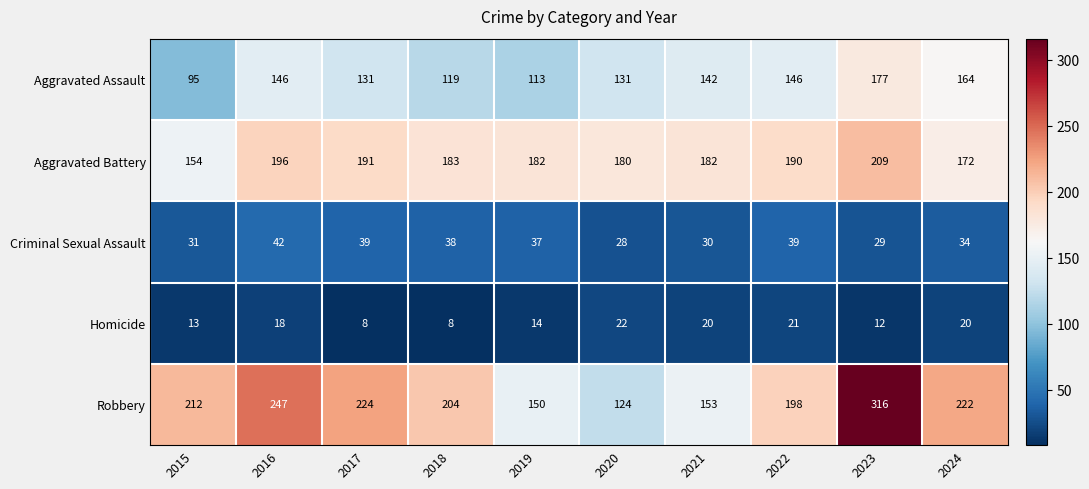

What is the difference between the second highest and minimum values in the Criminal Sexual Assault series?

11